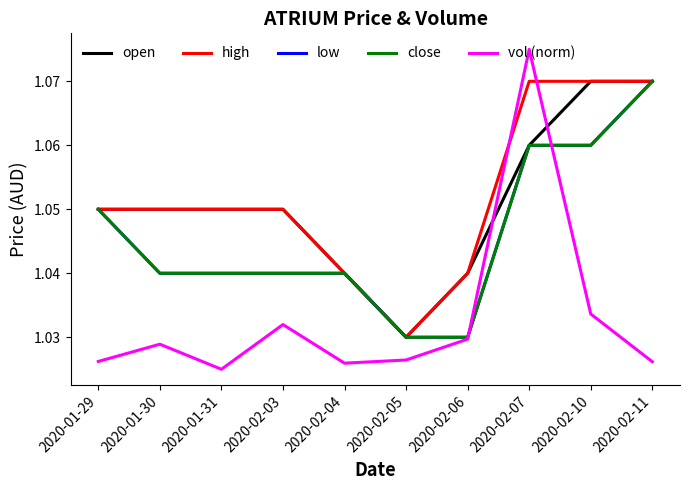

Which series changed the most between 2020-01-30 and 2020-02-10?

open